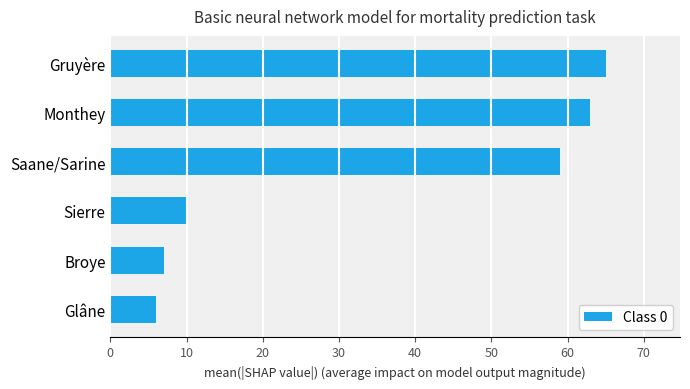

What is the approximate value at Glâne, to the nearest 5?

5